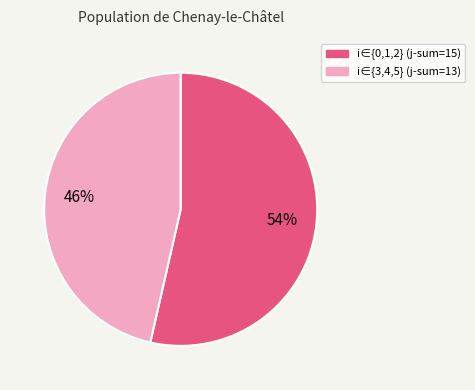

How many segments does this pie chart have?

2